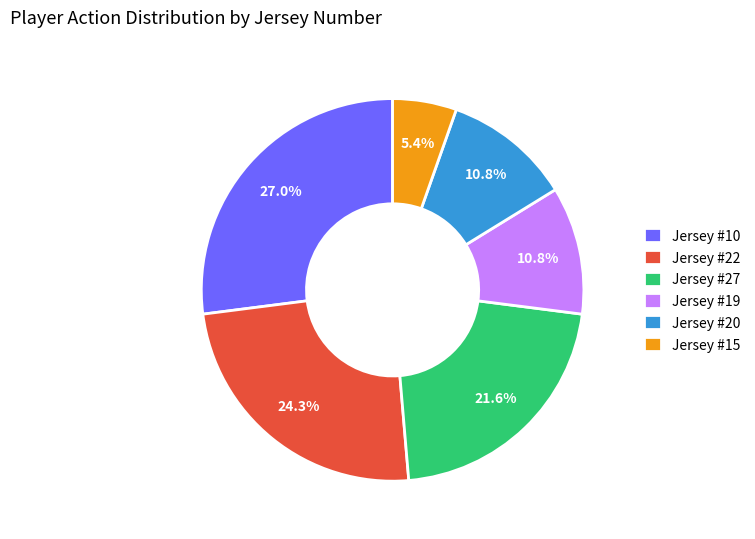

What is the smallest slice in the pie chart?

Jersey #15